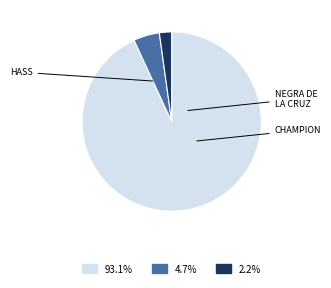

Is there a majority slice in this chart?

Yes